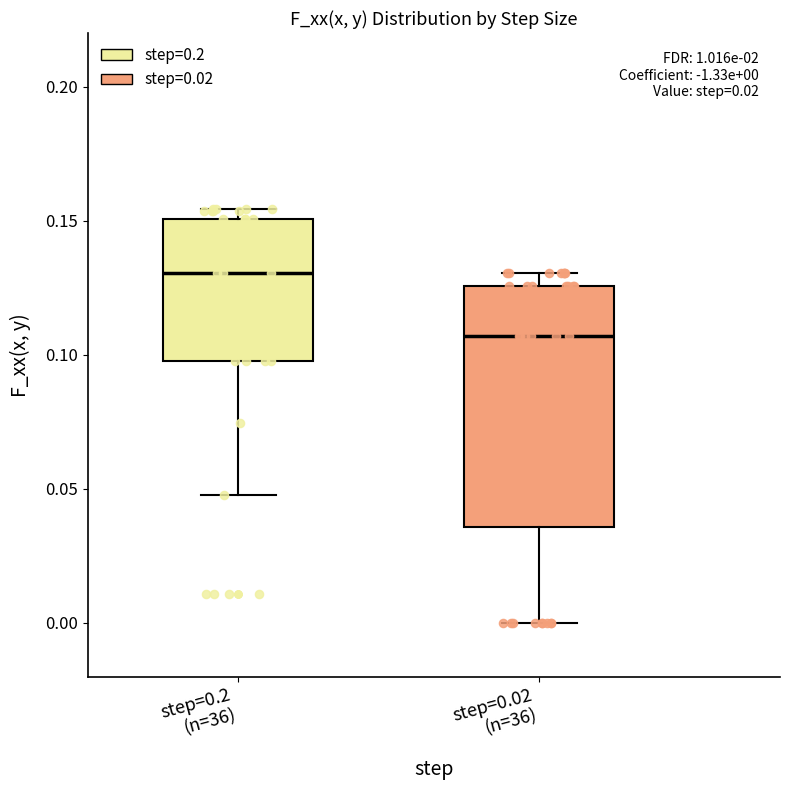

Which box has the lowest median line?

step=0.02 (n=36)